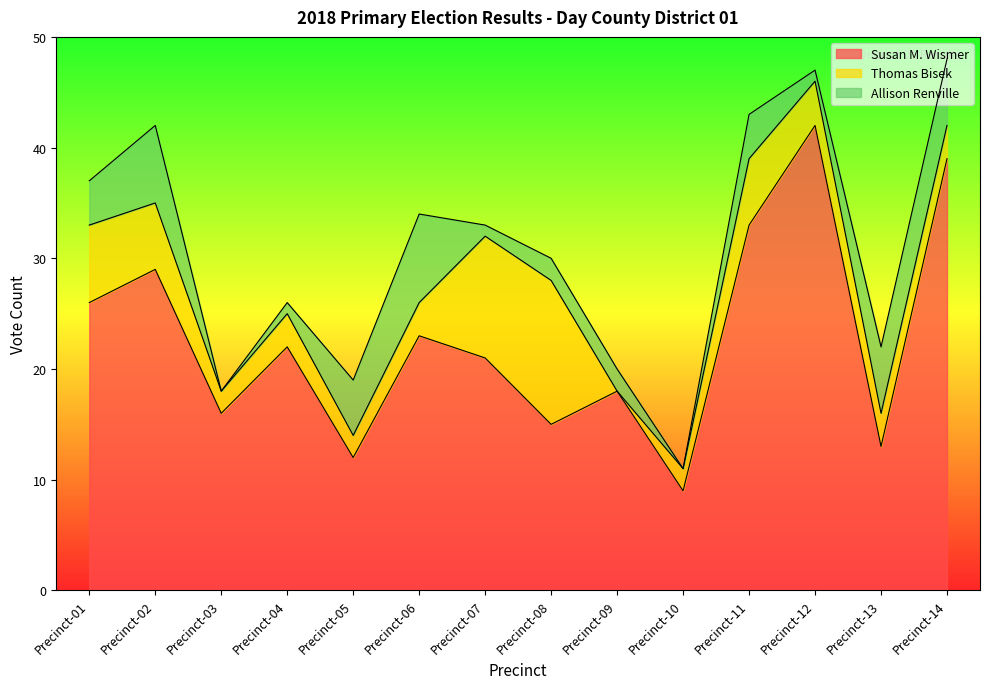

List the series in order of their peak value, highest first.

Susan M. Wismer, Thomas Bisek, Allison Renville